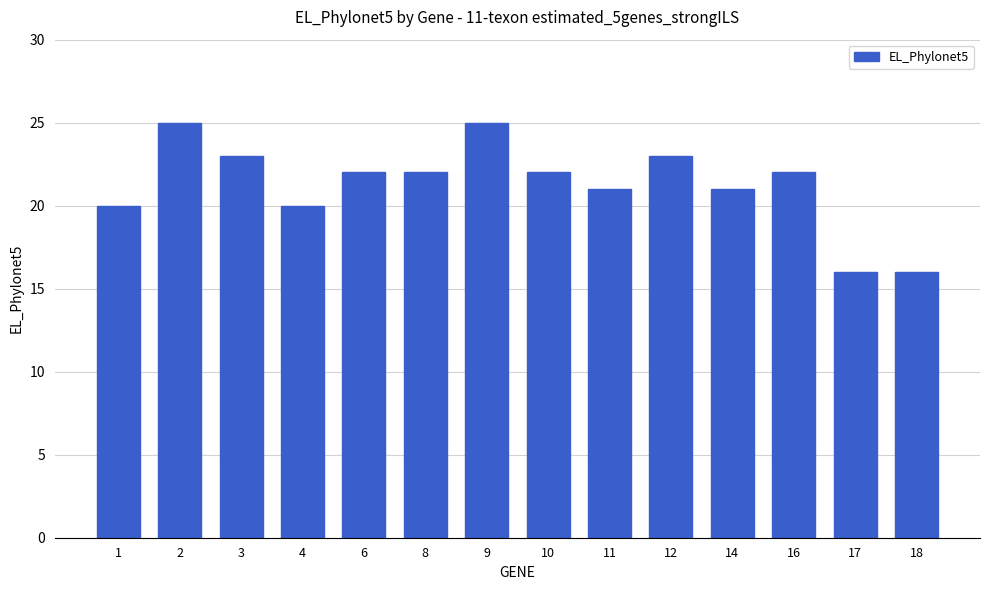

What is the change in value from 8 to 14?

-1